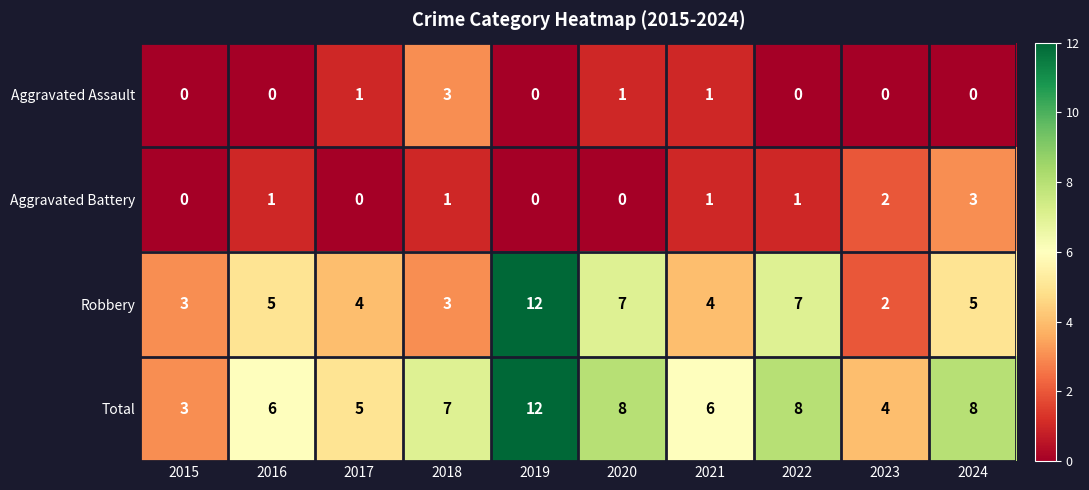

Which category has the highest value across all series?

2019